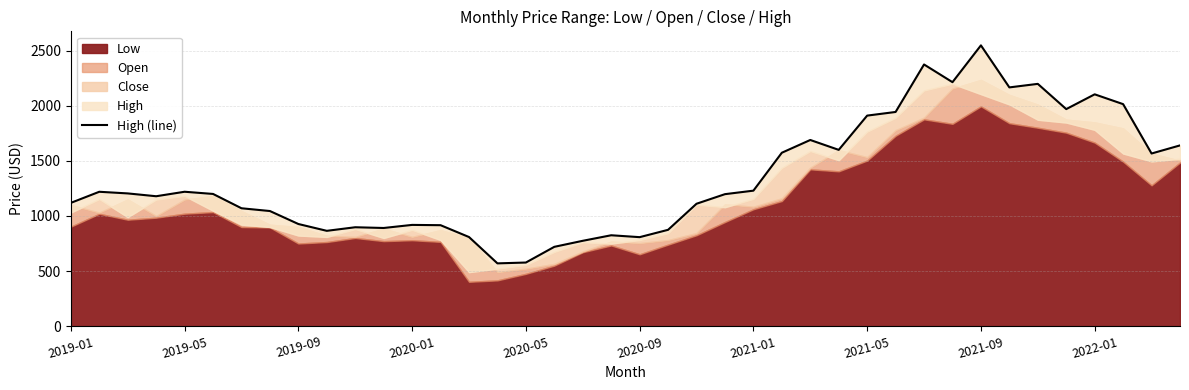

What is the difference between the values at 17 and 38?

847.0